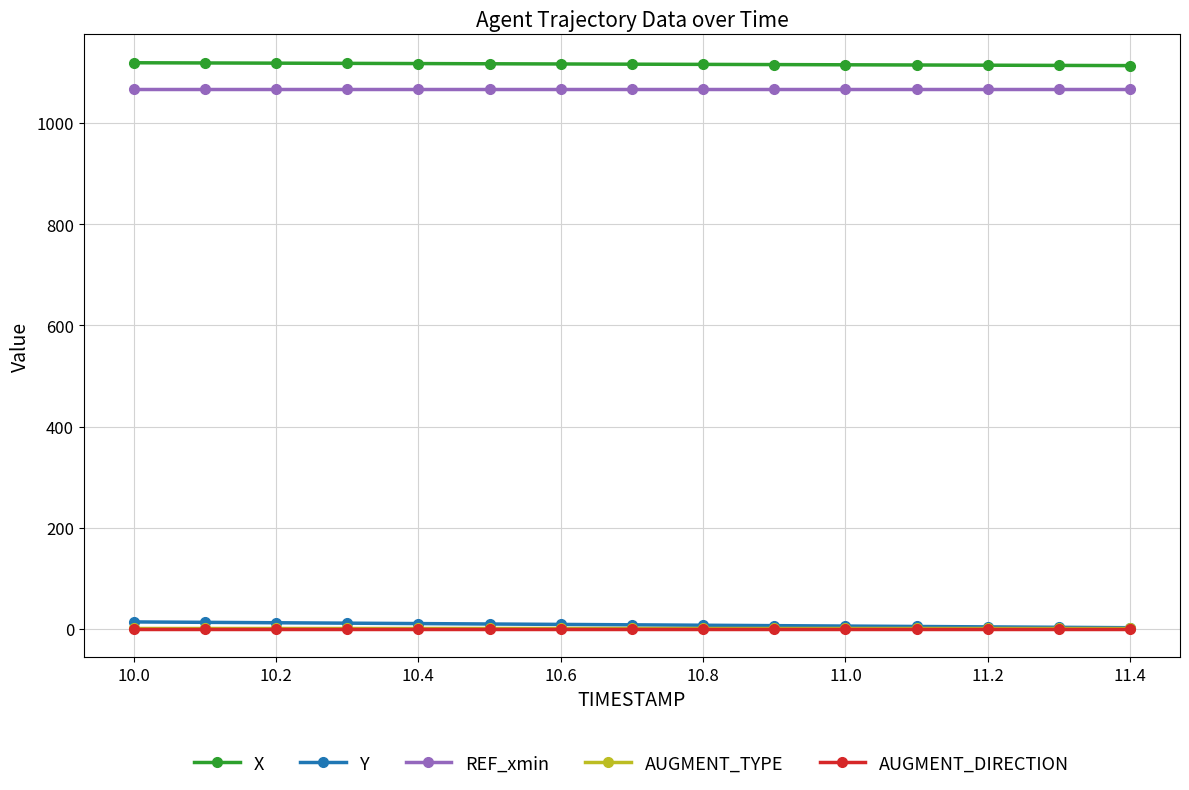

What is the value of the X point at the 7th from the left?

1116.6